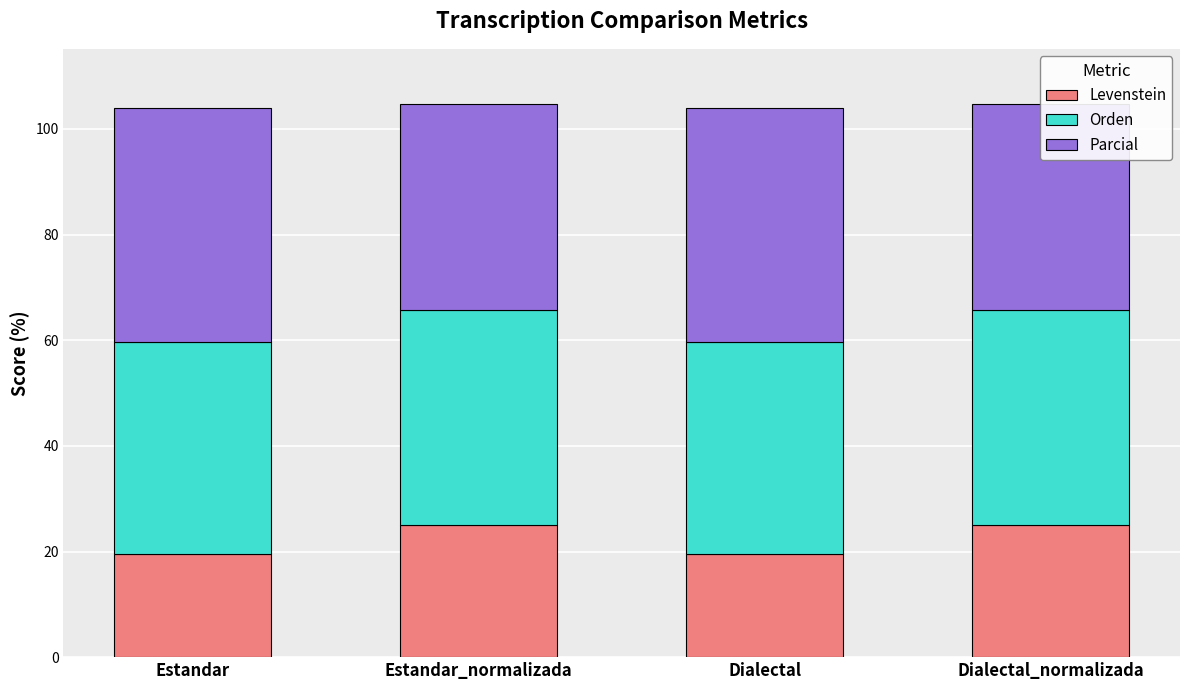

What are all the series names shown in the legend?

Levenstein, Orden, Parcial